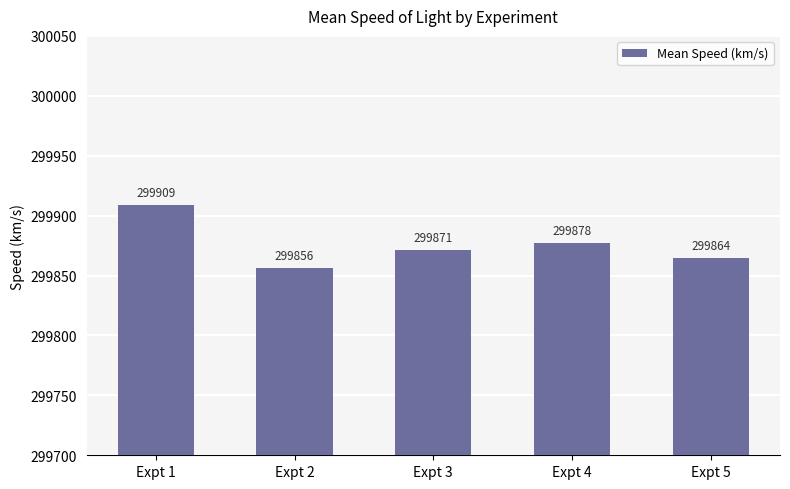

List the labels in order of value, largest first.

Expt 1, Expt 4, Expt 3, Expt 5, Expt 2